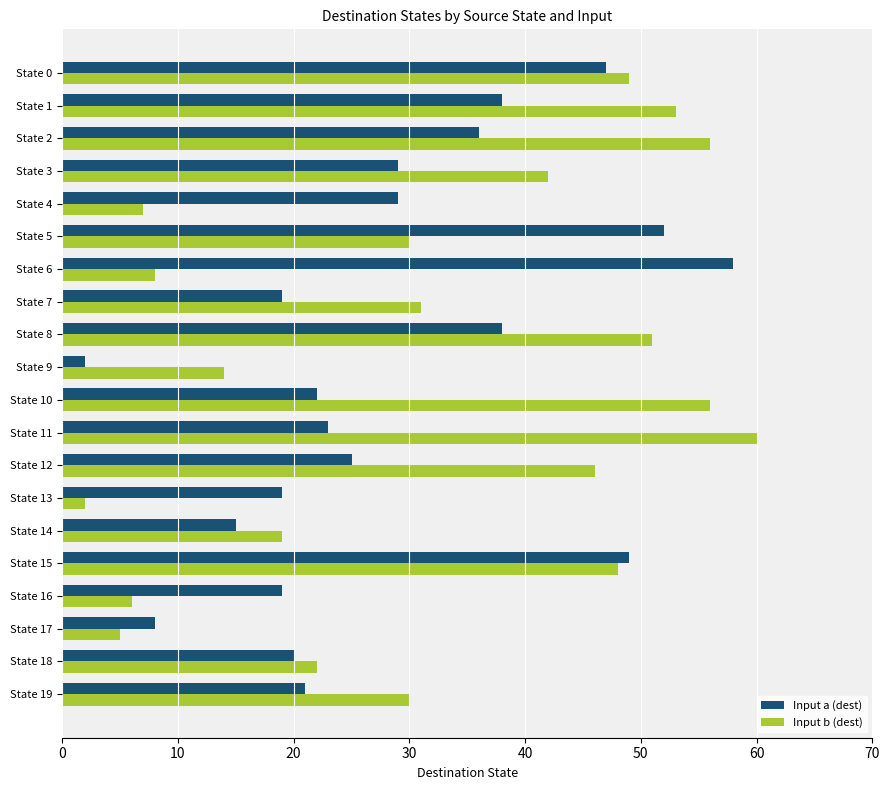

Count the number of categories in the chart.

20